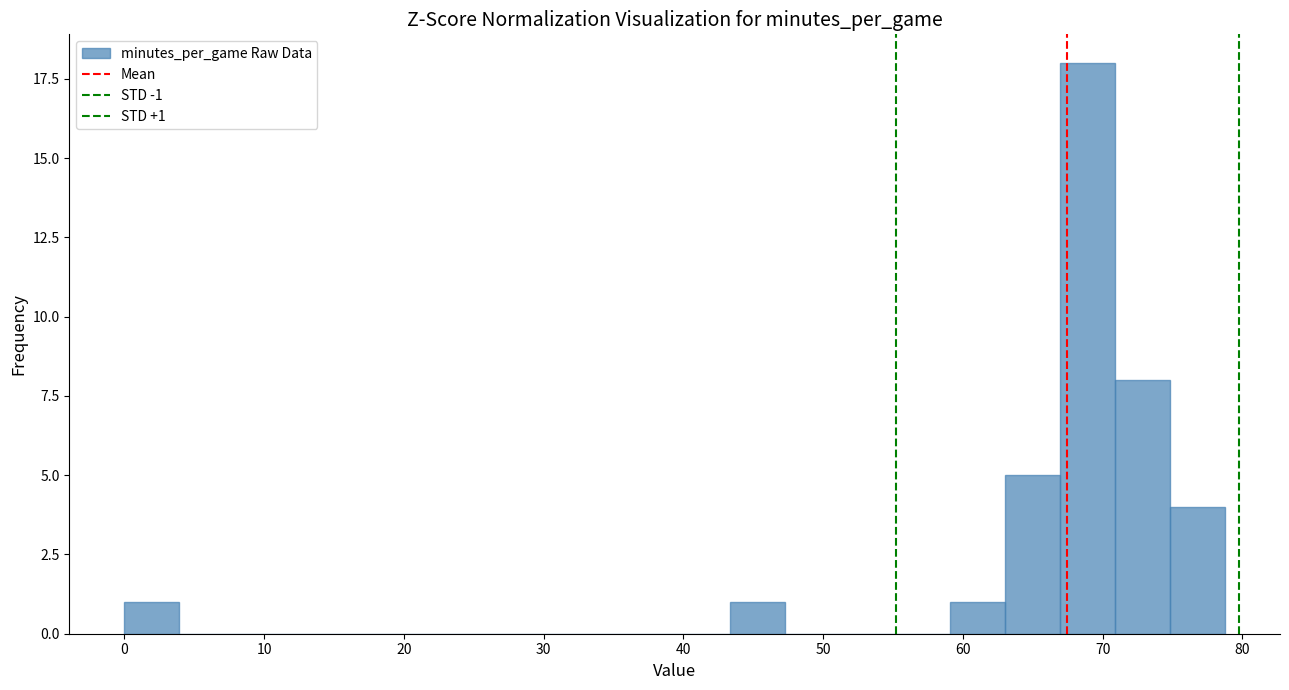

Read against the x-axis, roughly where is the centre of the tallest bar?

69